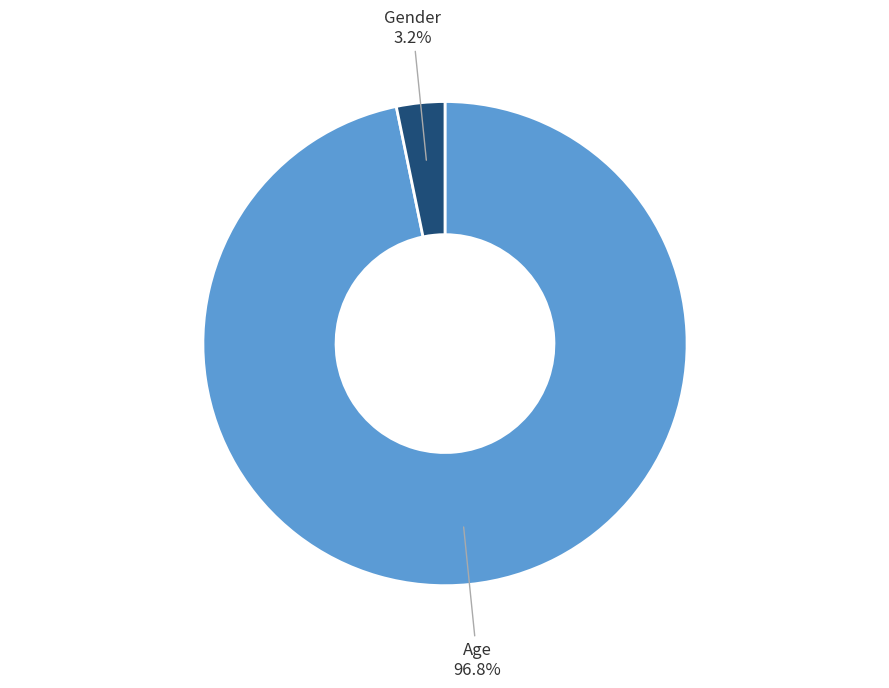

Which slice is the largest?

Age